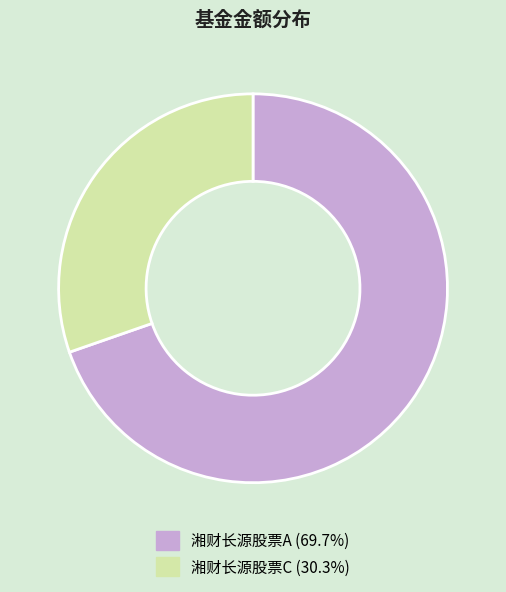

Is there a majority slice in this chart?

Yes